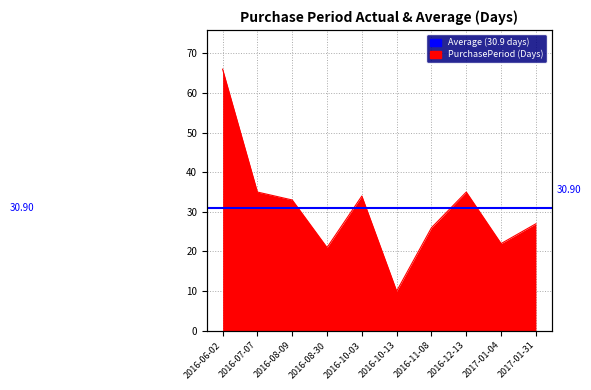

What is the difference between the second highest and minimum values?

25